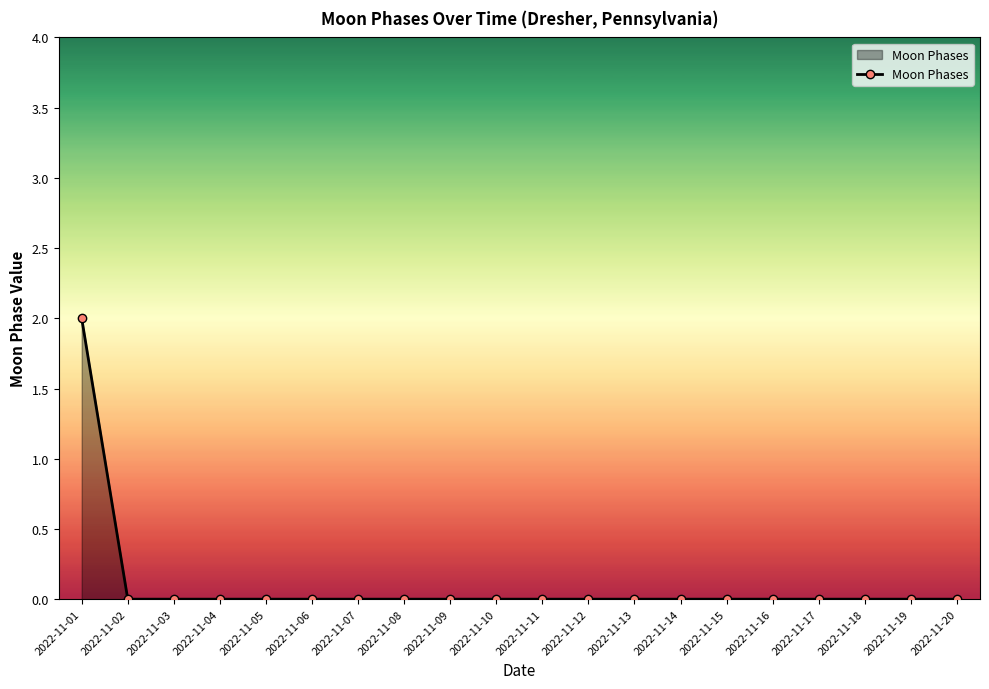

Reading left to right, extract all data points from this chart.

2	0	0	0	0	0	0	0	0	0	0	0	0	0	0	0	0	0	0	0